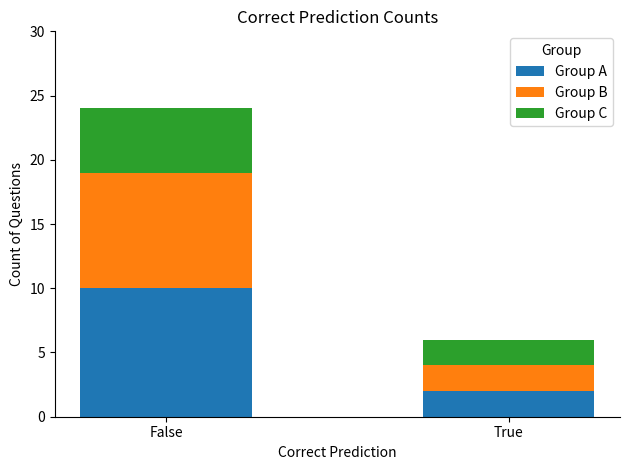

Which category has the highest value in the Group A series?

False